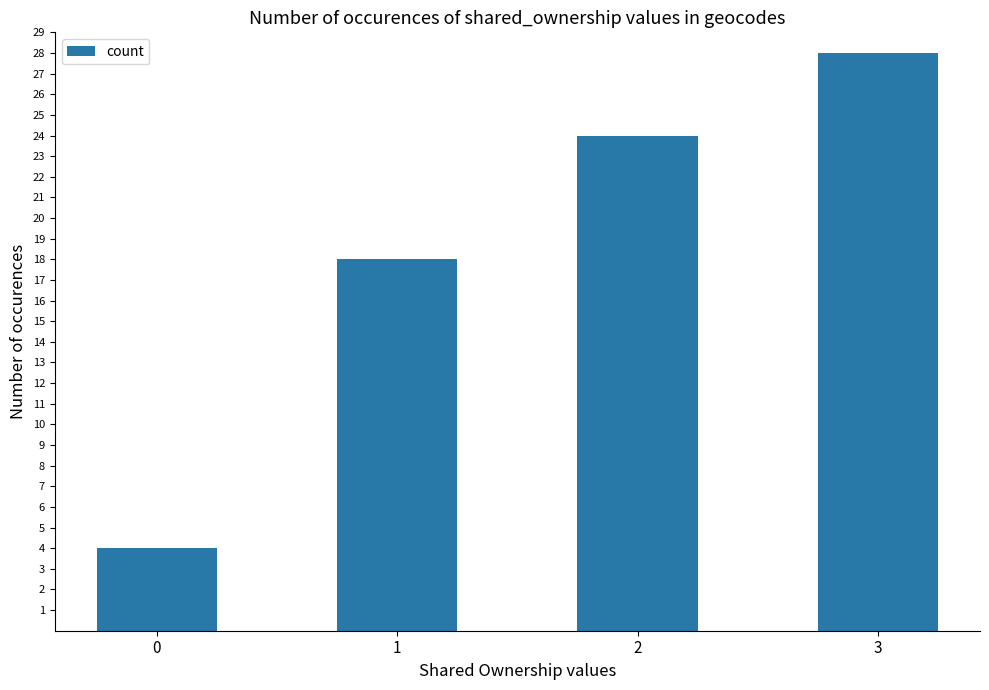

Reading left to right, what are all the values shown in this chart?

0=4	1=18	2=24	3=28